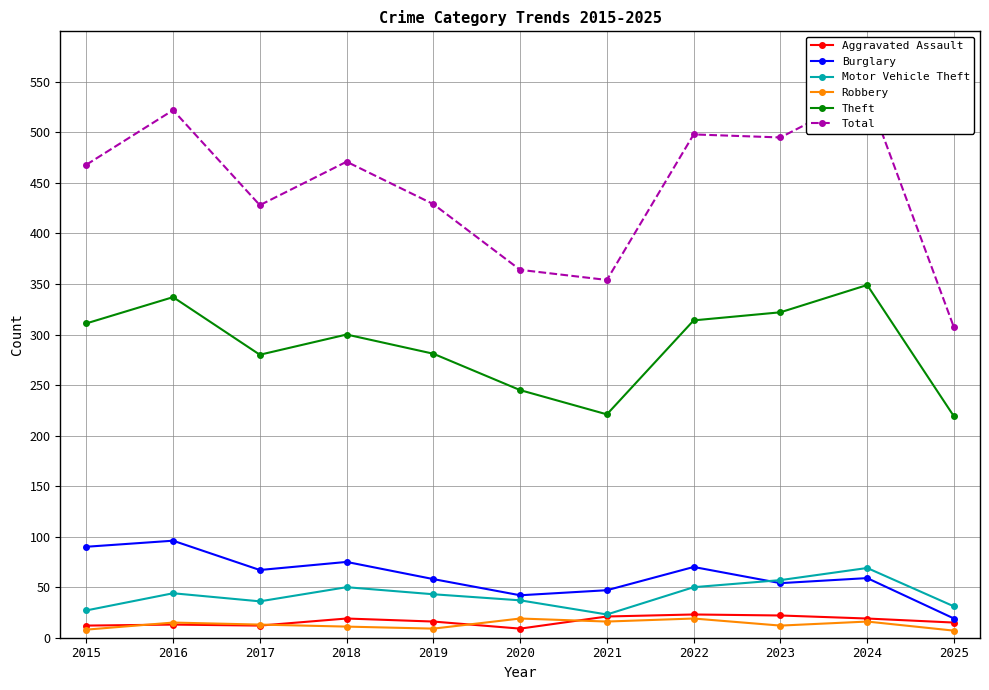

What are all the series names shown in the legend?

Aggravated Assault, Burglary, Motor Vehicle Theft, Robbery, Theft, Total